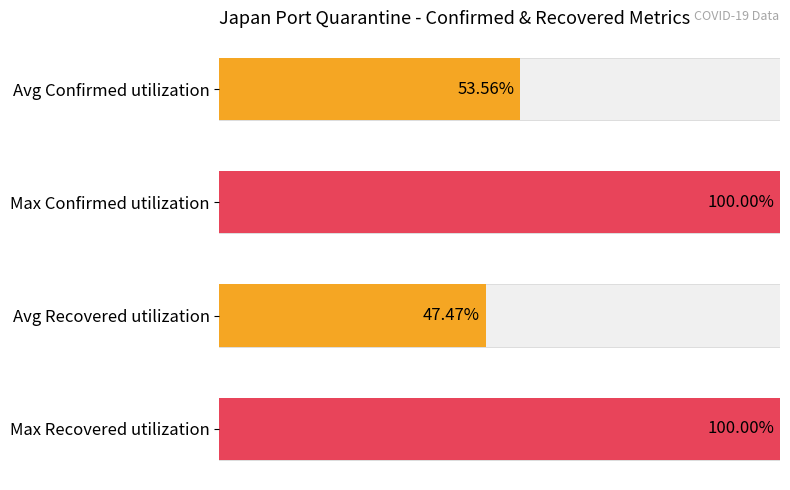

Does the chart contain stacked bars?

No